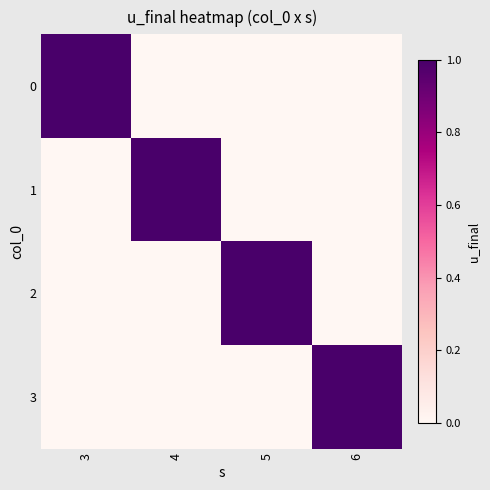

Which label corresponds to the smallest value in the chart?

4